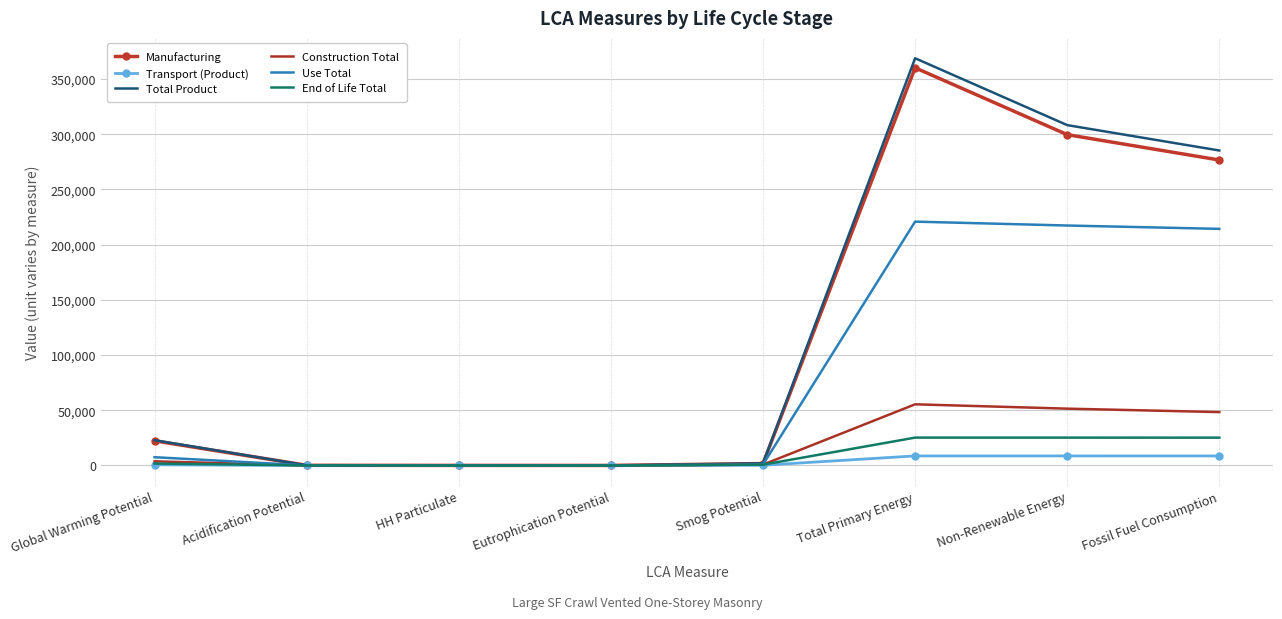

Which series changed the most between HH Particulate and Non-Renewable Energy?

Total Product